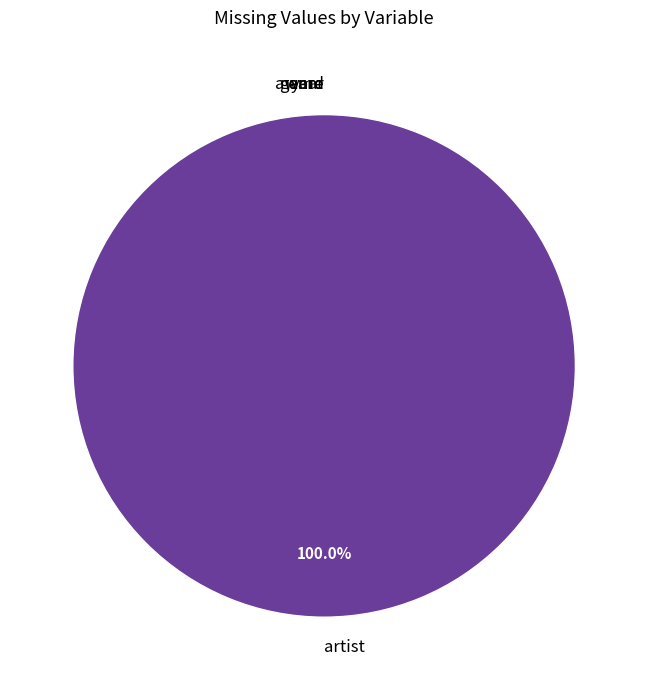

Is genre the majority of the pie?

No